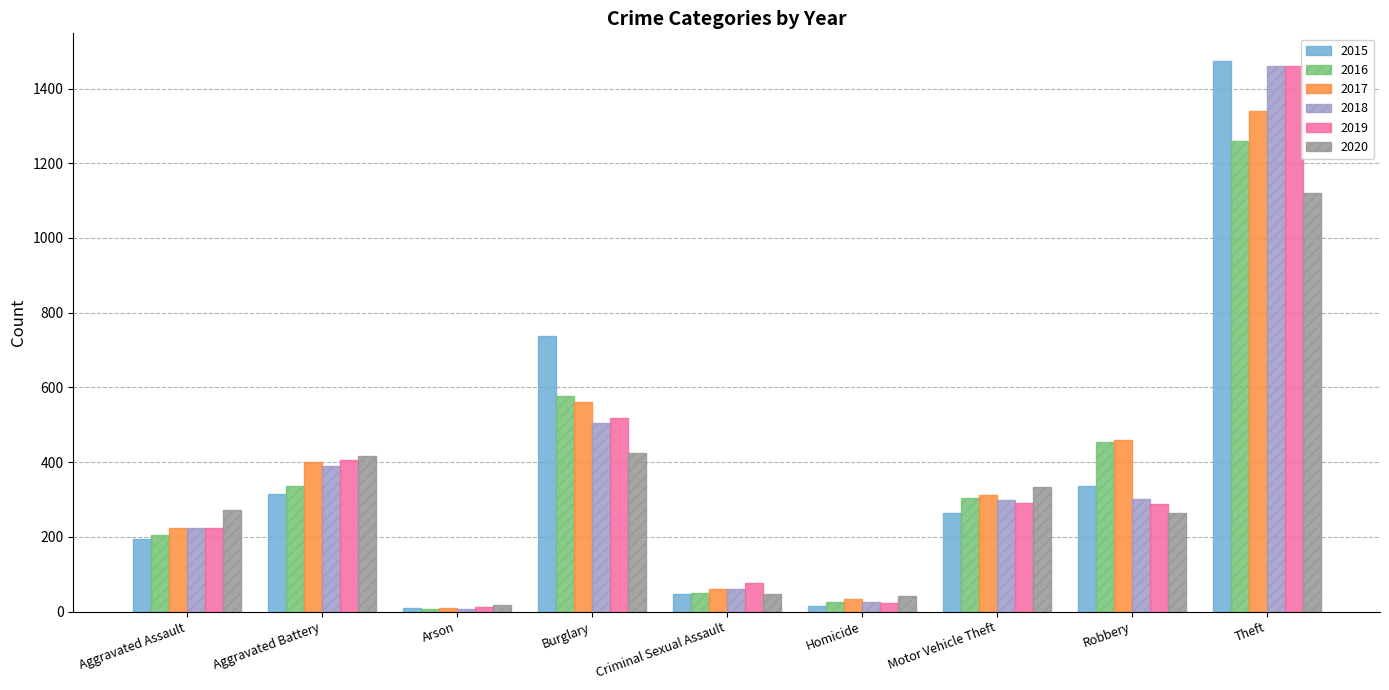

The value of 2020 at Motor Vehicle Theft is 578. True or false?

False